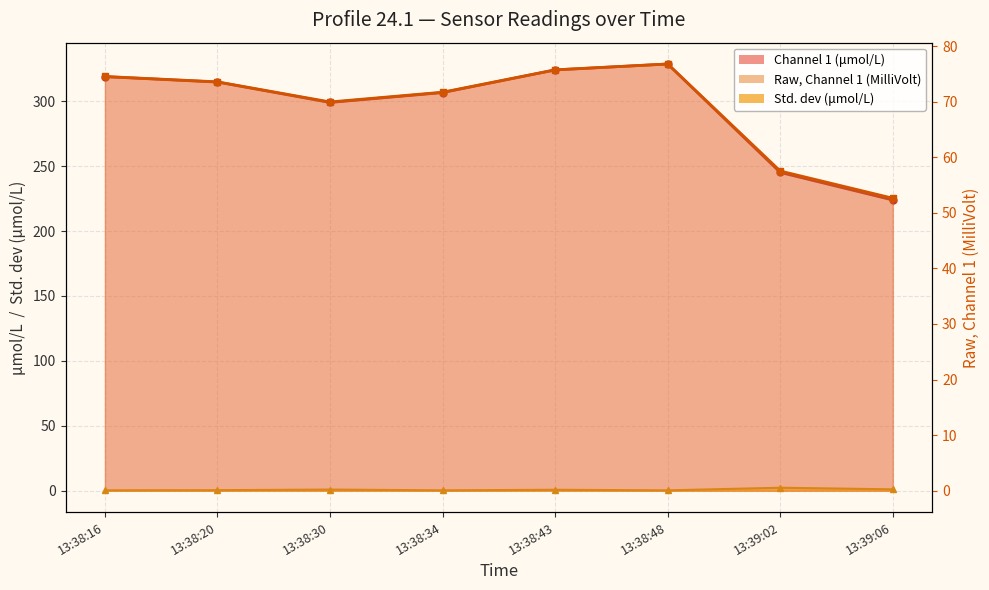

True or false: Raw, Channel 1 (MilliVolt) has more than 2 points higher than both neighbors.

False